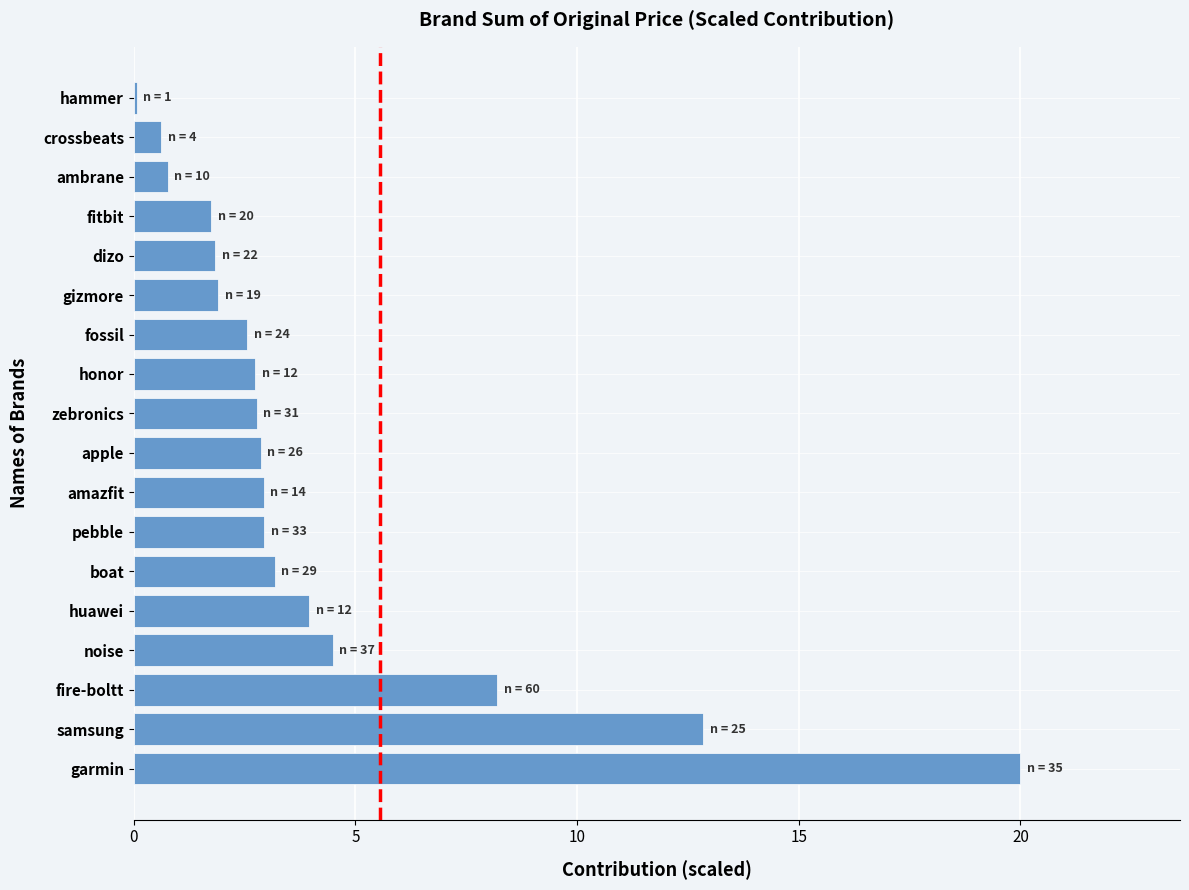

The value at garmin is 20.0. True or false?

True